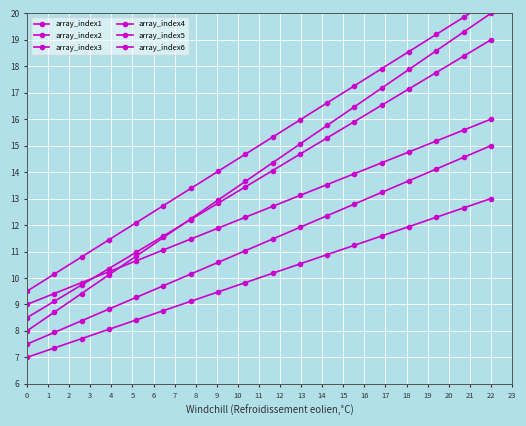

What is the value of the array_index2 point at the 12th from the left?

12.4